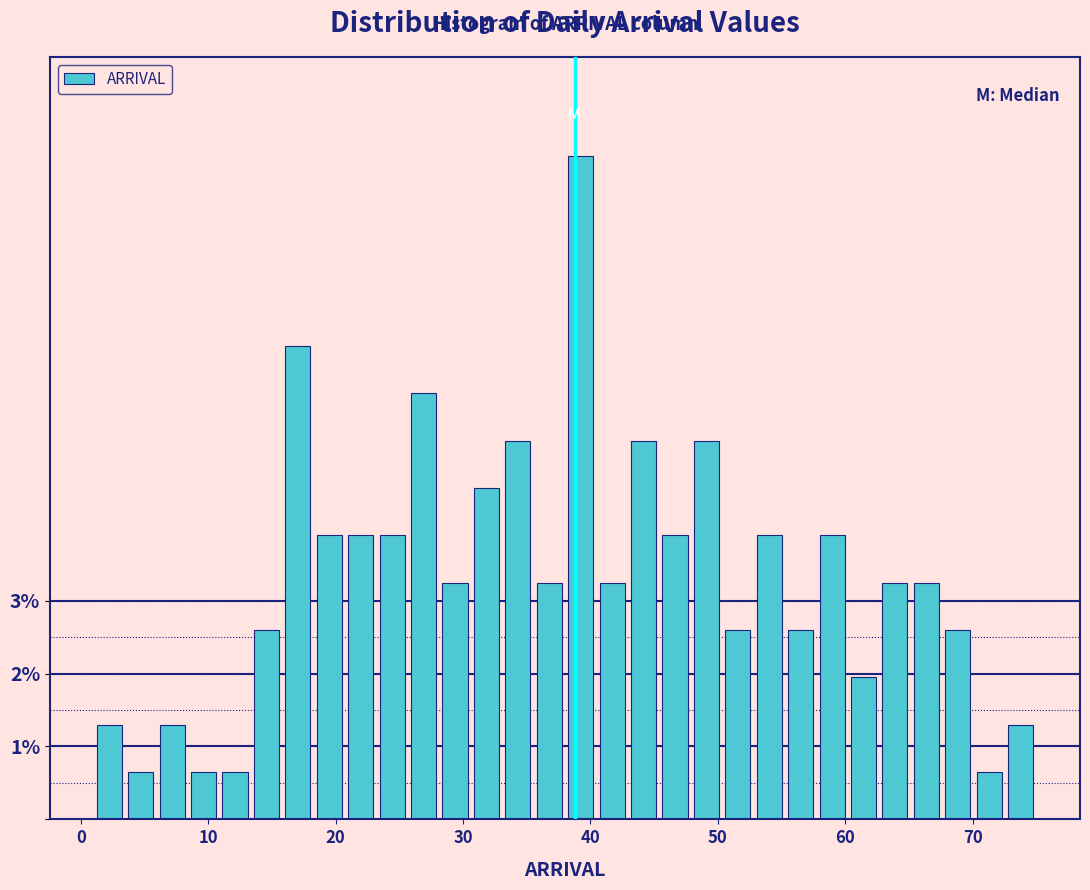

Around what value on the x-axis is the tallest bar? Give the approximate position of its centre, as read against the axis.

39